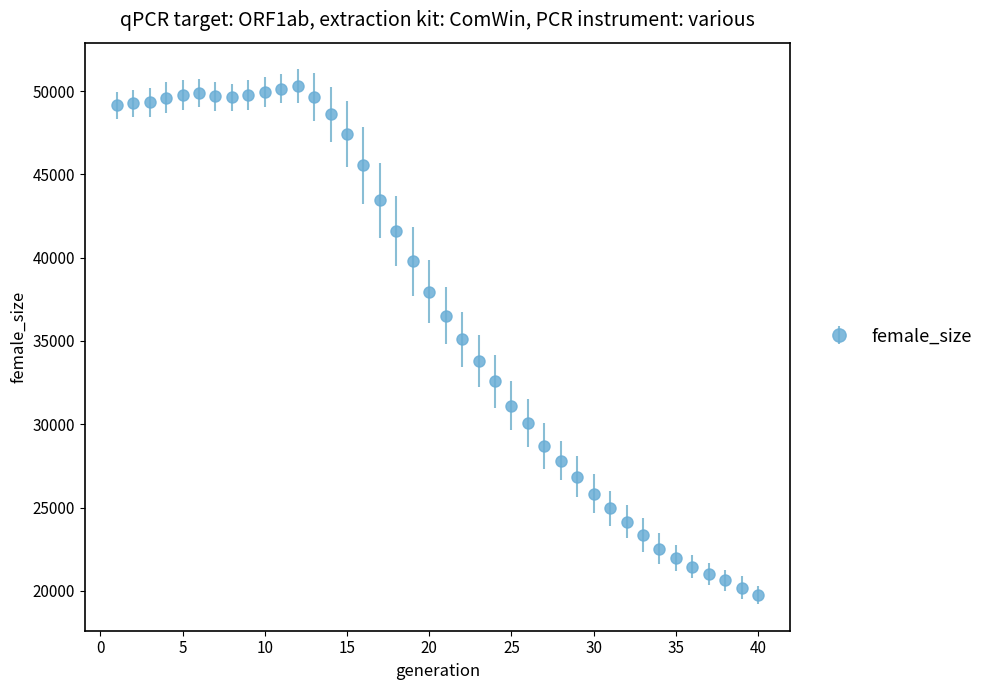

What is the difference between the second highest and minimum values?

30410